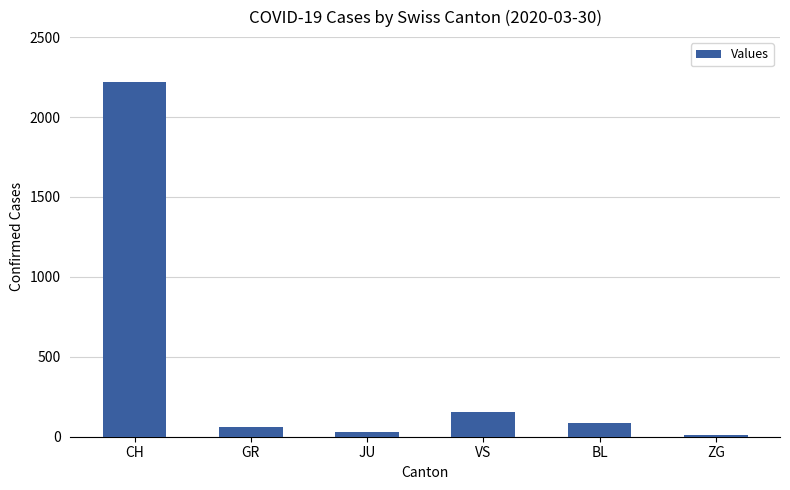

Which label corresponds to the largest value in the chart?

CH